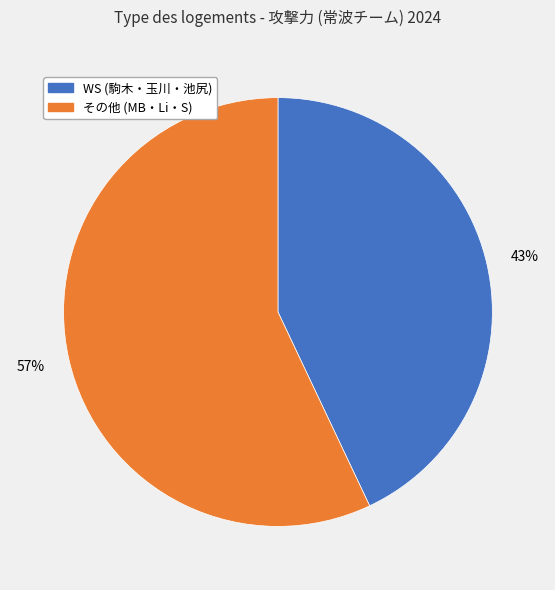

To the nearest percent, what is the difference between the largest and smallest slice percentages?

14%